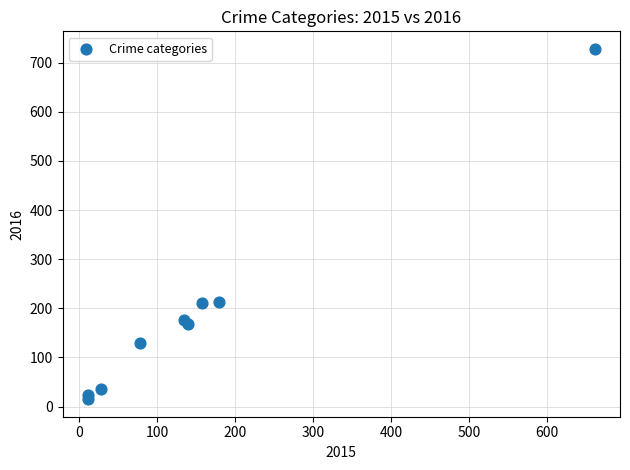

What is the range of Y values (max minus min)?

713